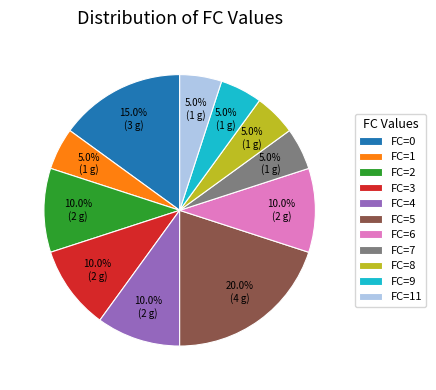

Is there a majority slice in this chart?

No